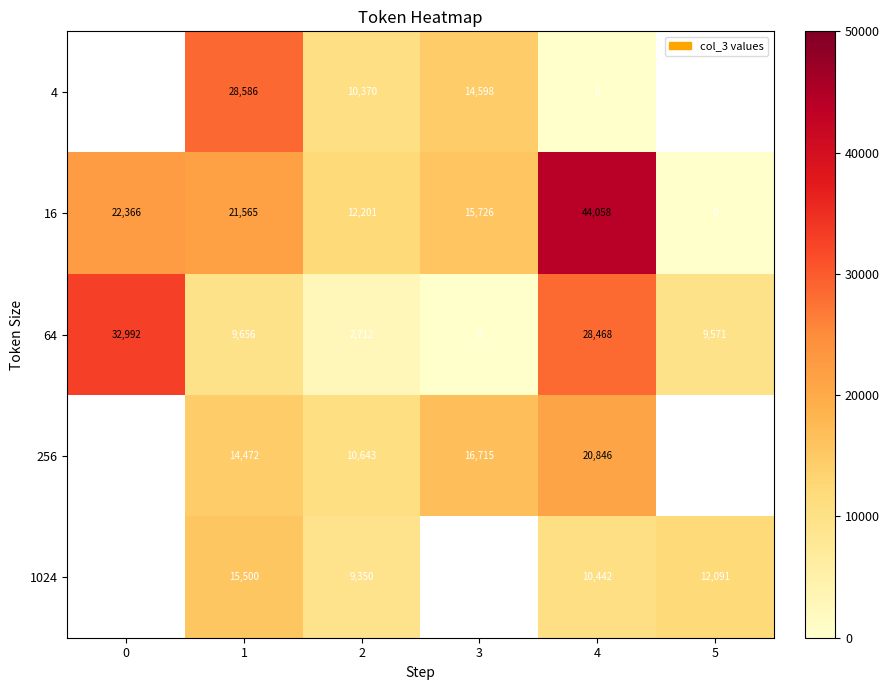

Is it true that 64 equals -15407 at 3?

False